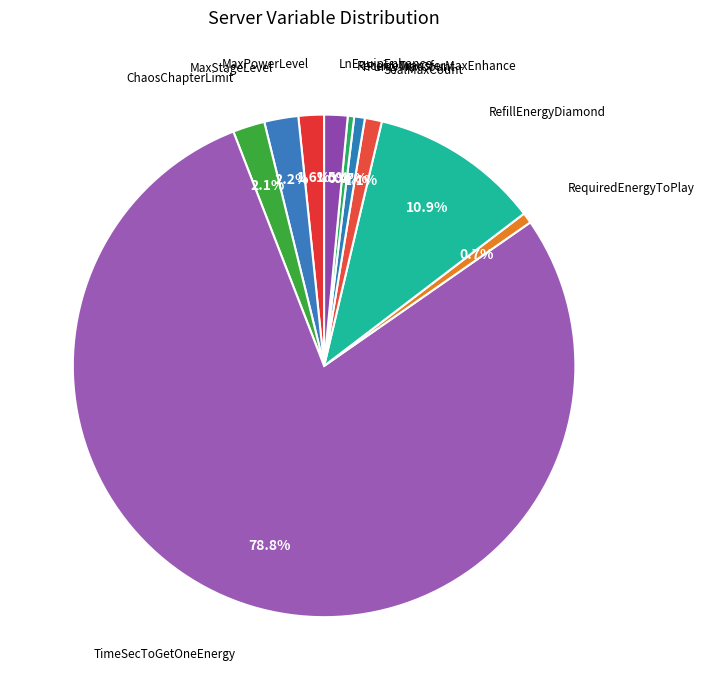

Count the number of slices in the pie.

10